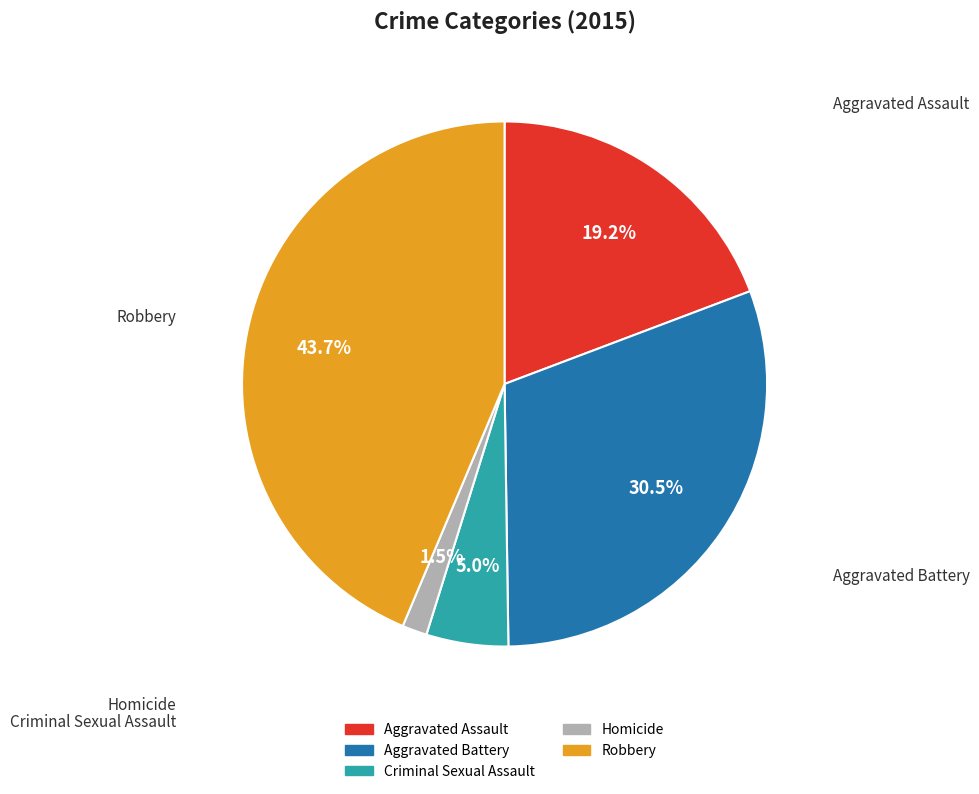

Which category has the smallest portion of the pie?

Homicide